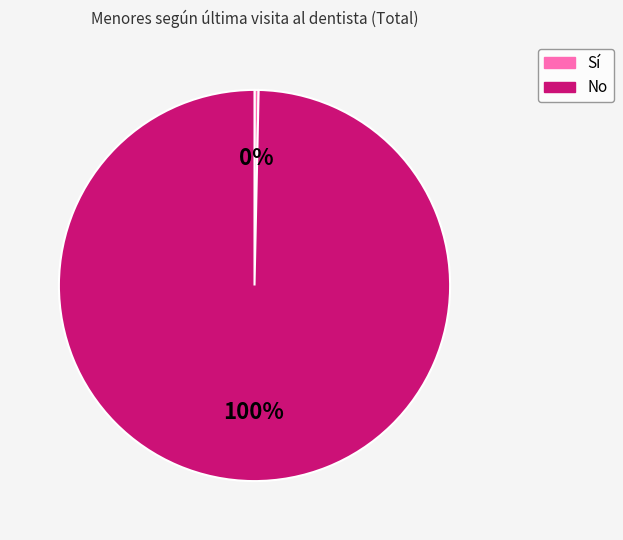

Combined, do Sí and No account for over 50%?

Yes